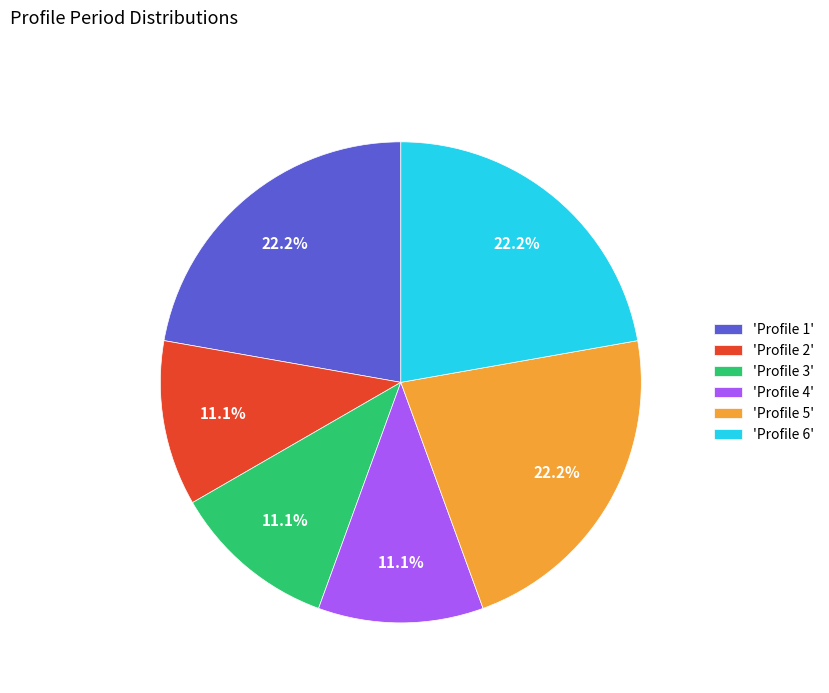

Approximately how many times larger is the value at 'Profile 1' compared to 'Profile 2'?

2.0